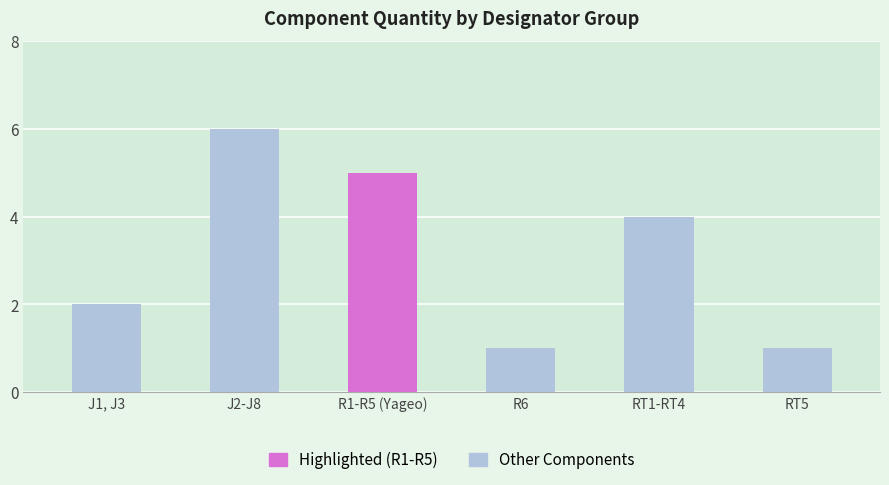

What value does the data have at RT1-RT4?

4